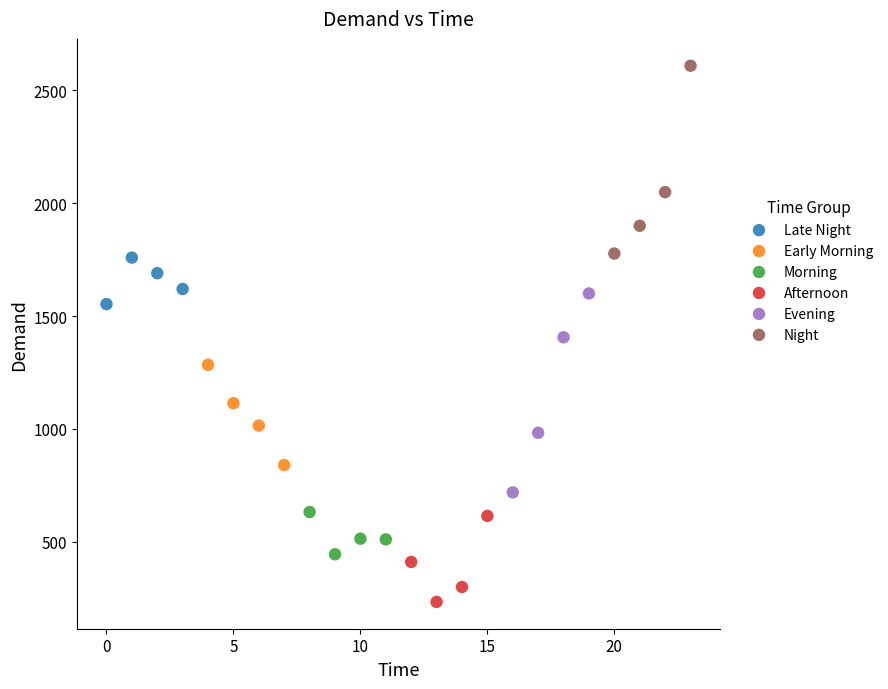

Which series contains the lowest Y value?

Afternoon